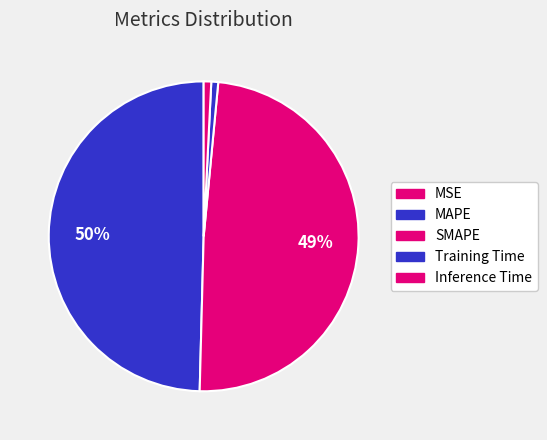

True or false: SMAPE accounts for 49% of the total.

True